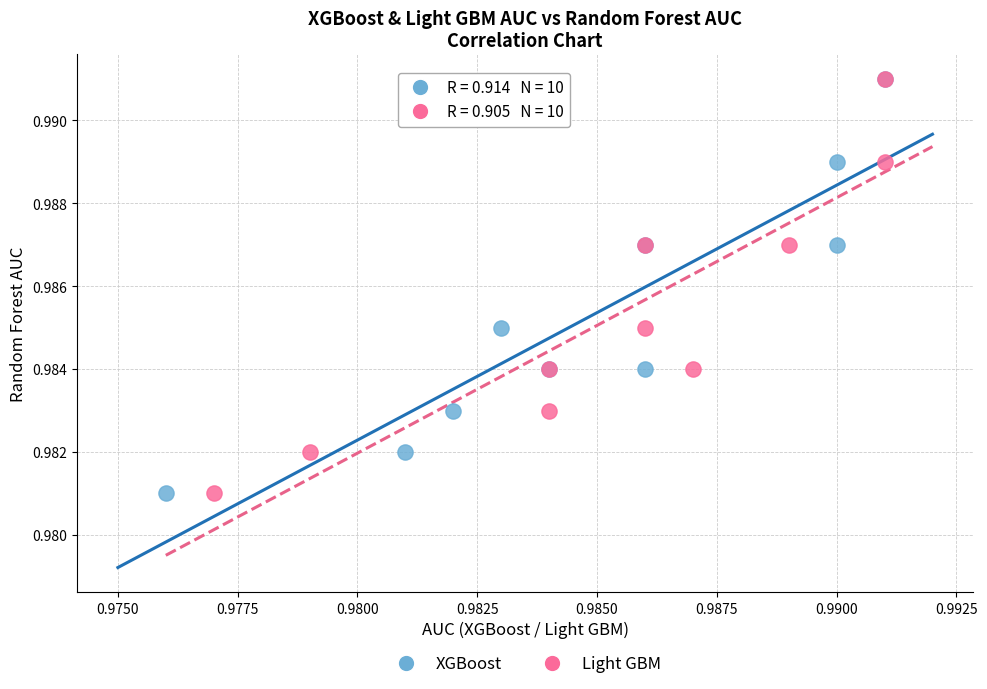

What are all the series names shown in the legend?

XGBoost, Light GBM